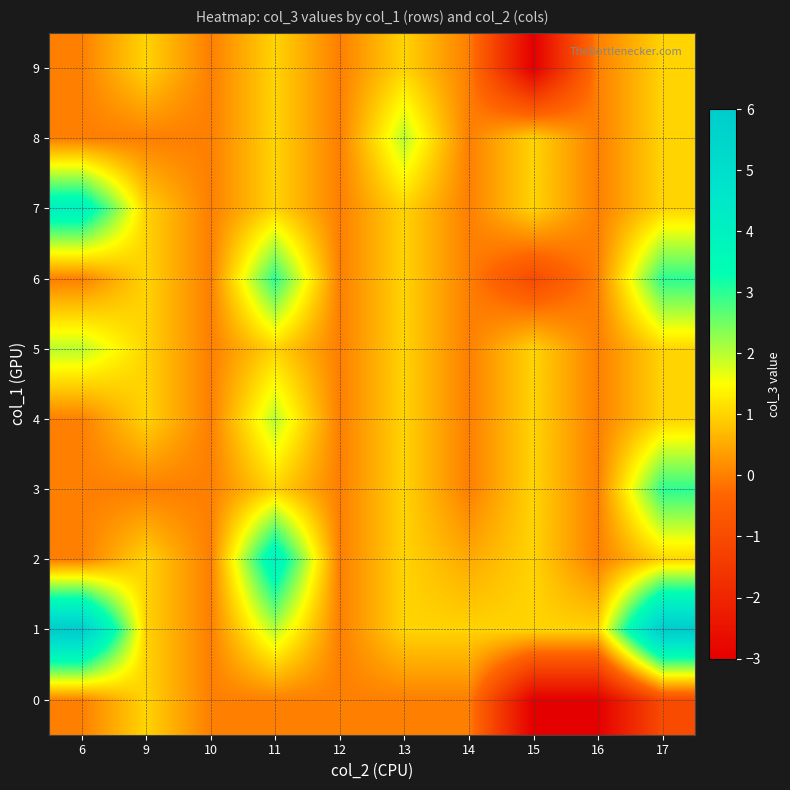

Which series has the largest total across all categories?

1